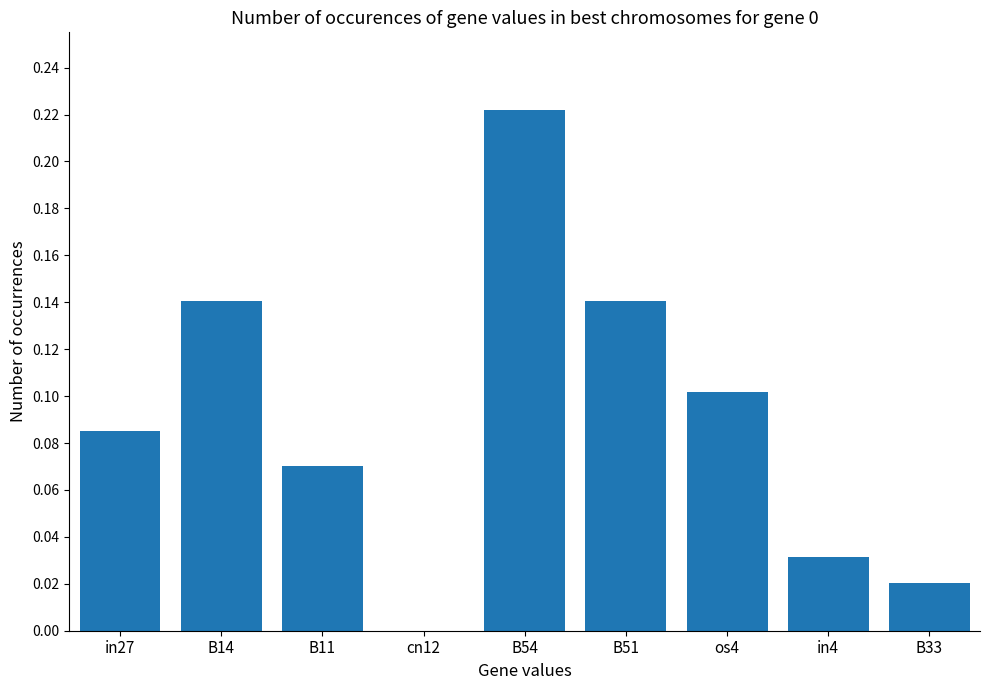

Is it true that the value at B51 is 0.1?

True